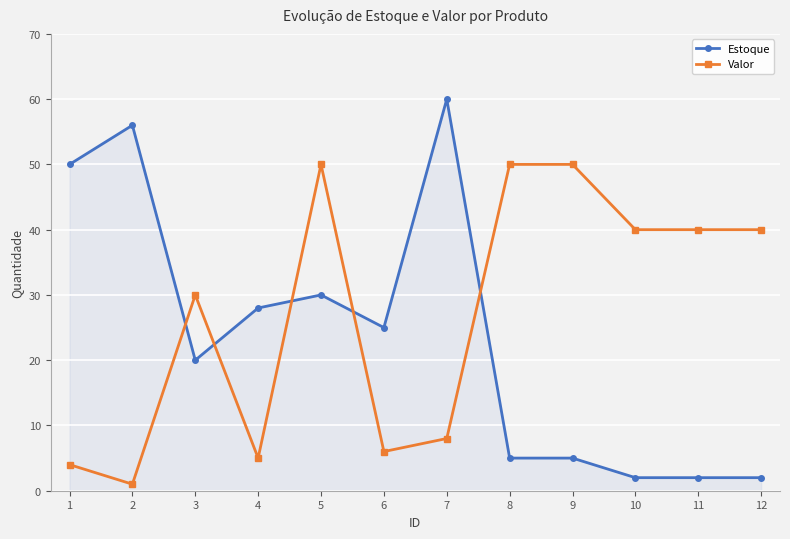

Reading left to right, extract all data points from this chart.

Estoque: 50	56	20	28	30	25	60	5	5	2	2	2
Valor: 4	1	30	5	50	6	8	50	50	40	40	40